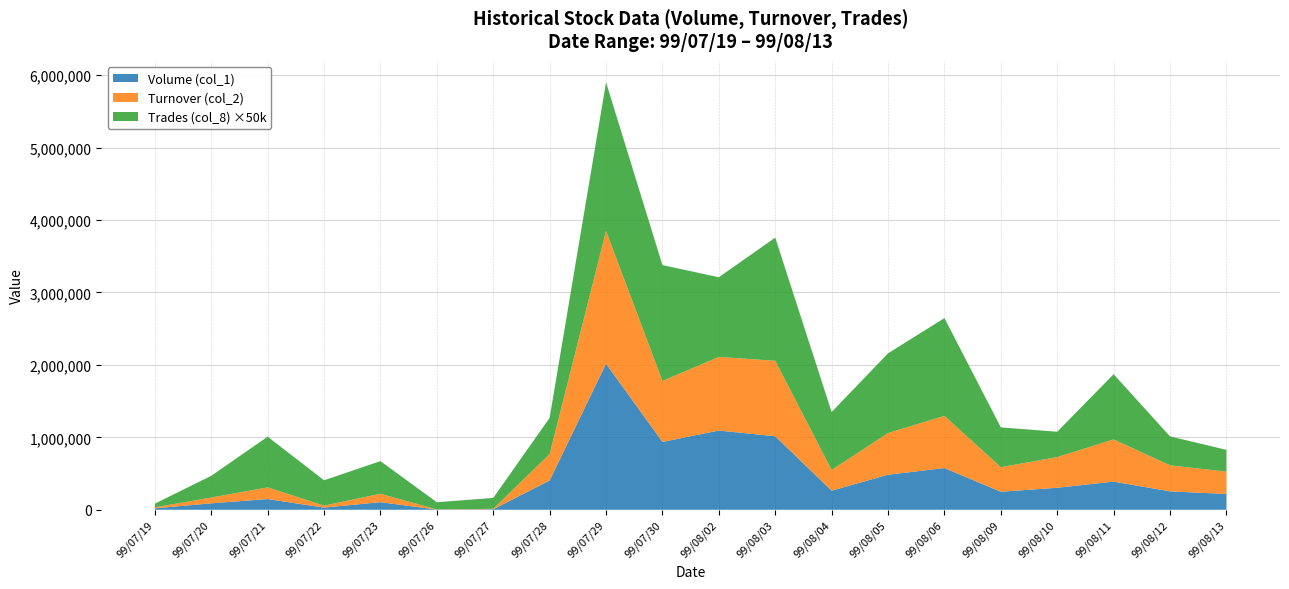

Reading left to right, what are all the values shown in this chart?

Volume (col_1): 20000	89000	148000	30000	105000	2000	7000	405000	2017000	937000	1094000	1015000	264000	484000	576000	249000	304000	389000	254000	218000
Turnover (col_2): 14400	79810	161220	27290	116450	1970	6380	364450	1833830	841210	1016400	1042410	285730	575530	720530	338370	423480	582300	359350	309200
Trades (col_8): 1	6	14	7	9	2	3	10	41	32	22	34	16	22	27	11	7	18	8	6